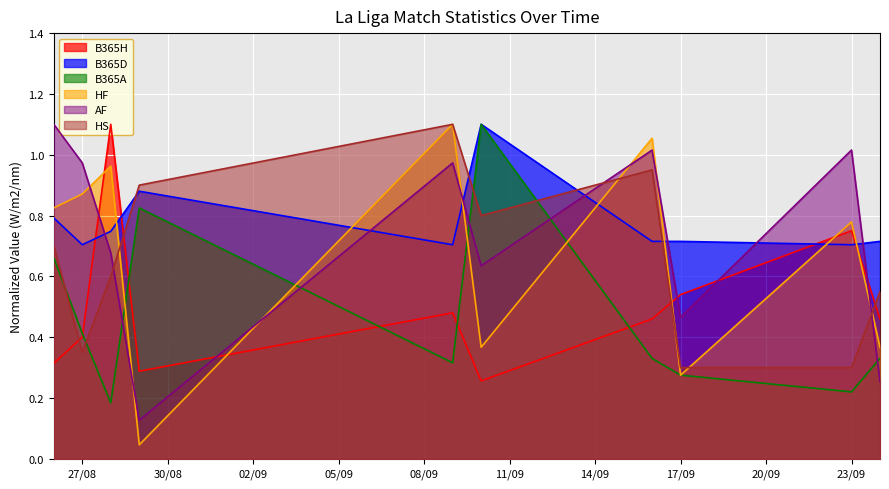

Count the number of data series in this chart.

6